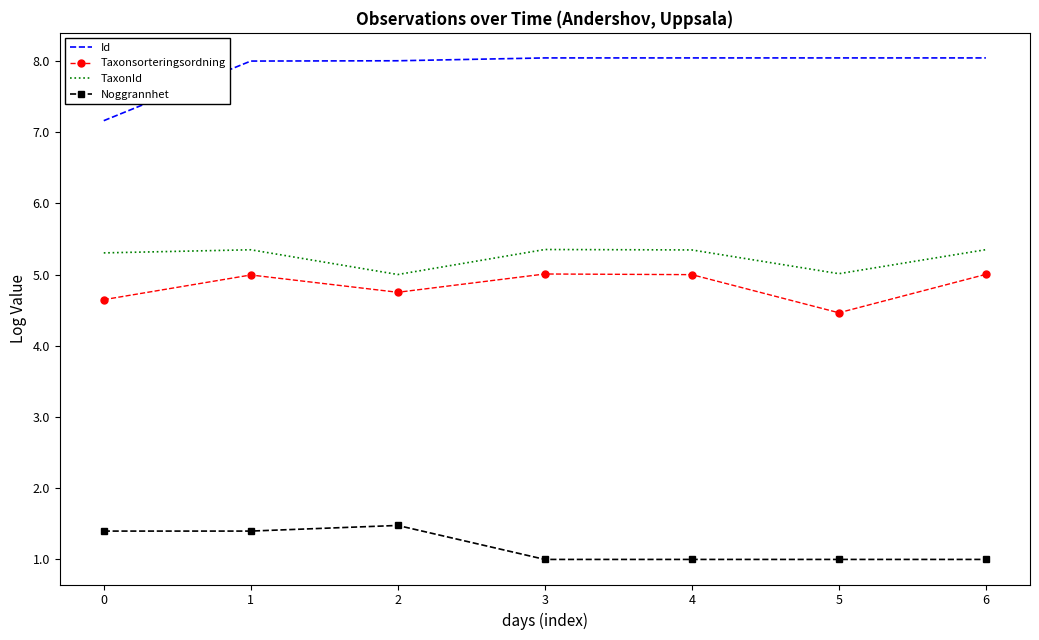

At 5, list the series in order from largest to smallest.

Id, TaxonId, Taxonsorteringsordning, Noggrannhet